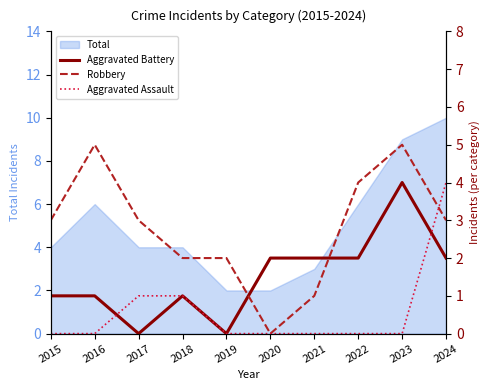

What is the total value across all series at 2020?

2